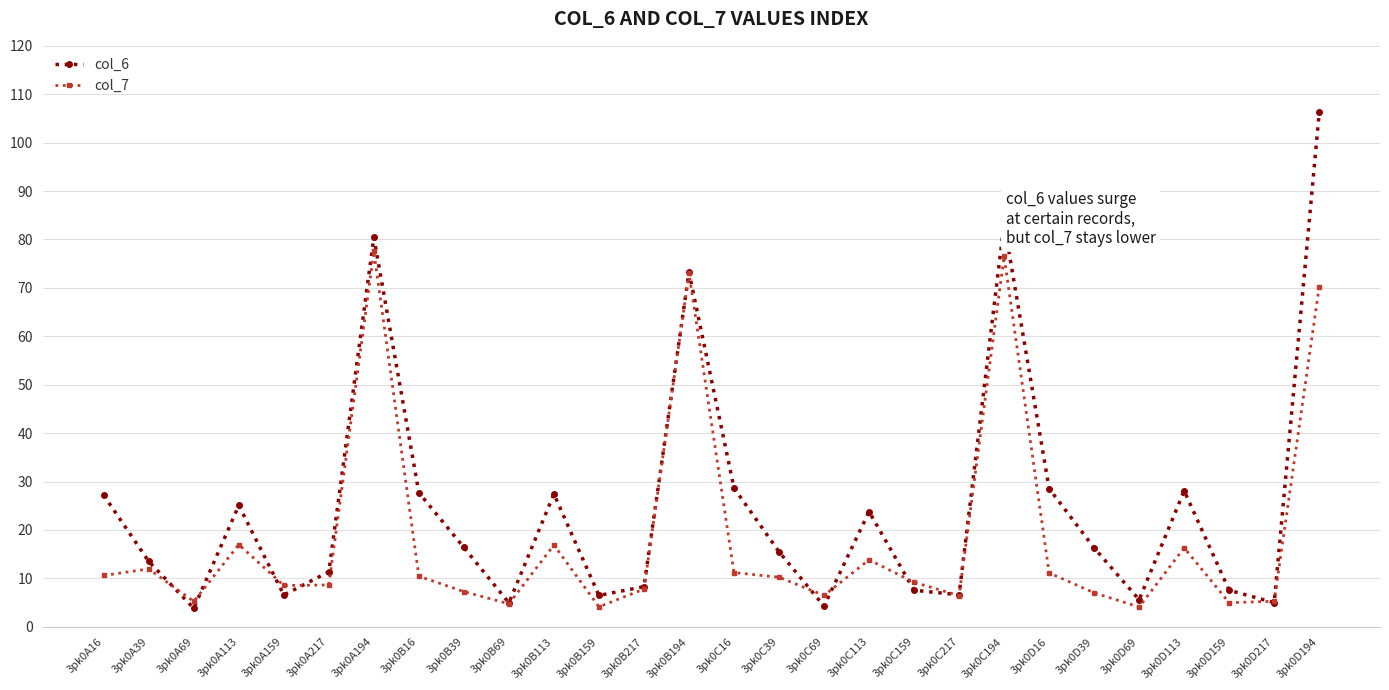

Does the chart have visible grid lines?

Yes